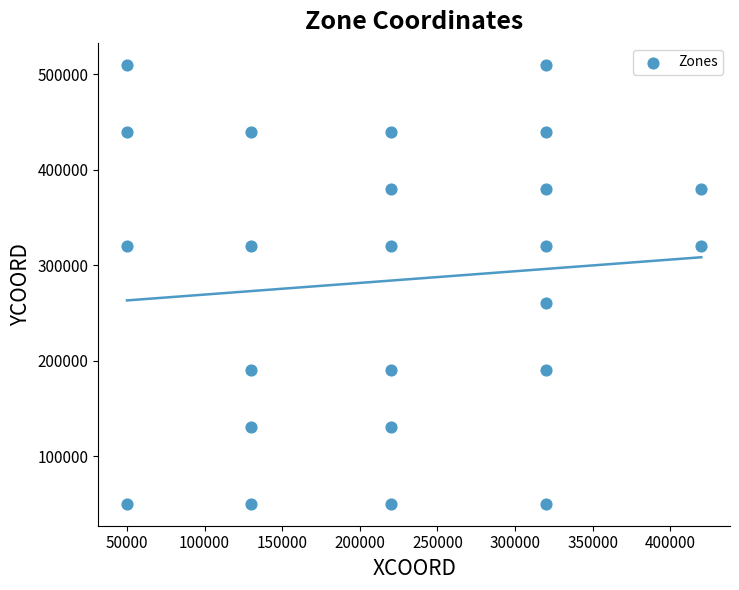

What is the range of Y values (max minus min)?

460000